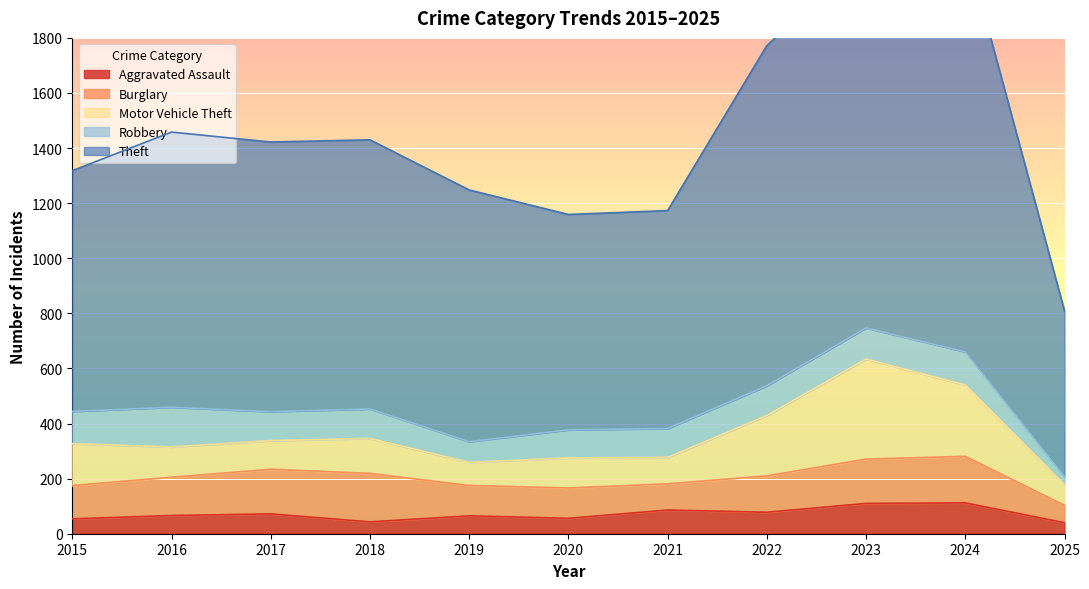

What value does the Aggravated Assault series have at 2025, to the nearest 5?

40